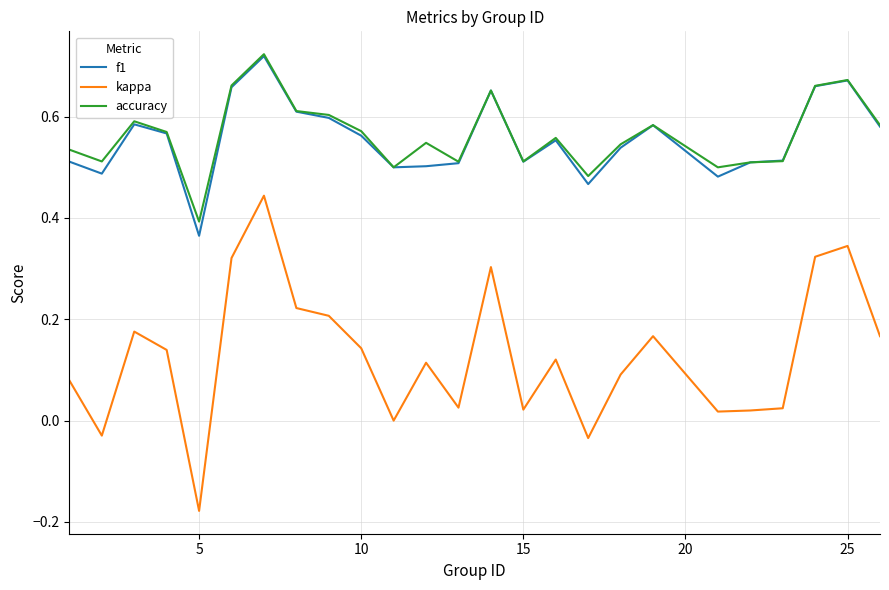

Which series has the largest range (max minus min)?

kappa